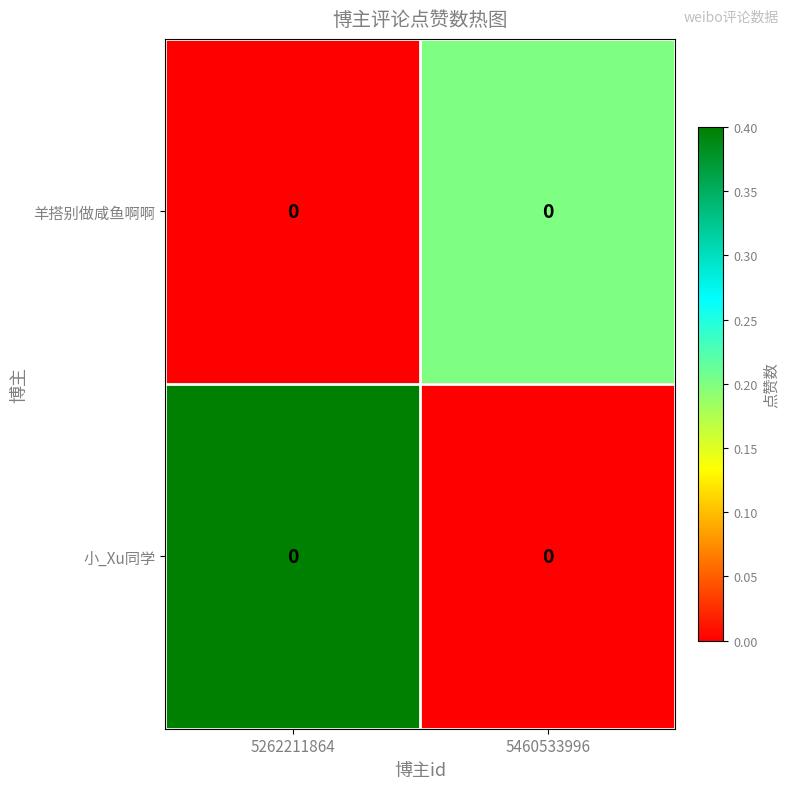

Is the value of 小_Xu同学 at 5262211864 greater than the value of 羊搭别做咸鱼啊啊 at 5262211864?

Yes